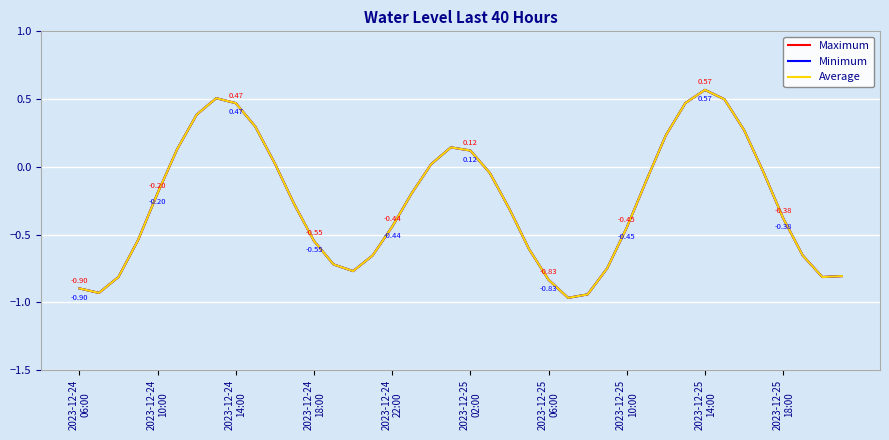

True or false: Maximum and Average intersect in this chart.

False